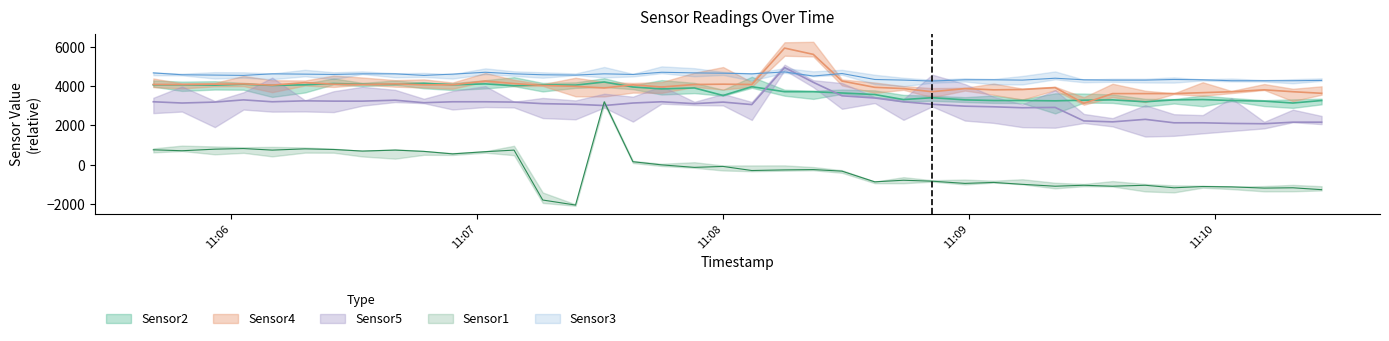

Reading left to right, list all the values displayed in this chart.

Sensor2: 4072	4072	4056	4104	4040	4072	4136	4104	4088	4152	4072	4120	4024	4072	4056	4216	3960	3864	3912	3528	3976	3720	3720	3656	3576	3320	3416	3304	3272	3272	3256	3288	3304	3208	3304	3320	3272	3240	3144	3272
Sensor1: 760	712	792	824	744	808	776	696	744	680	552	664	744	-1800	-2056	3208	152	-8	-136	-88	-296	-264	-248	-328	-872	-792	-840	-952	-904	-1000	-1096	-1048	-1096	-1048	-1176	-1112	-1128	-1192	-1176	-1272
Sensor4: 4088	4088	4104	4120	4056	4184	4104	4088	4120	4072	4072	4264	4136	4040	3992	3912	4072	3960	4088	4104	4088	5944	5624	4264	3944	3880	3720	3880	3816	3832	3928	3128	3624	3624	3624	3672	3720	3816	3720	3640
Sensor5: 3208	3144	3192	3304	3208	3256	3240	3240	3288	3160	3208	3208	3192	3112	3080	3016	3144	3208	3112	3192	3064	4952	4200	3512	3400	3208	3080	2984	2952	2904	2920	2232	2184	2312	2136	2136	2104	2088	2168	2168
Sensor3: 4680	4584	4568	4552	4632	4616	4600	4632	4632	4552	4616	4712	4632	4584	4568	4632	4600	4712	4680	4664	4632	4728	4520	4648	4344	4312	4264	4328	4328	4312	4408	4328	4312	4312	4344	4328	4280	4280	4280	4296